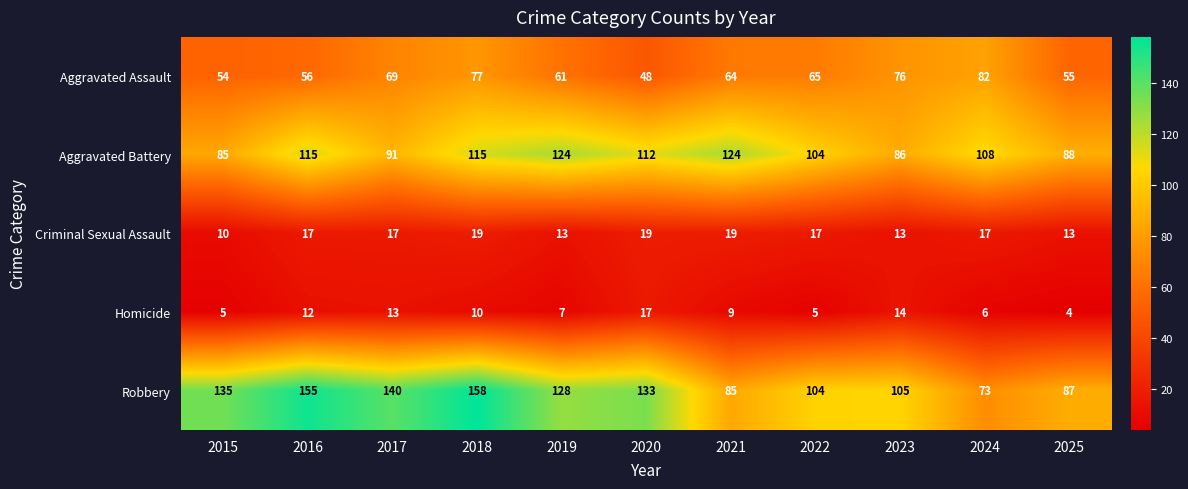

How many categories are shown in the chart?

11